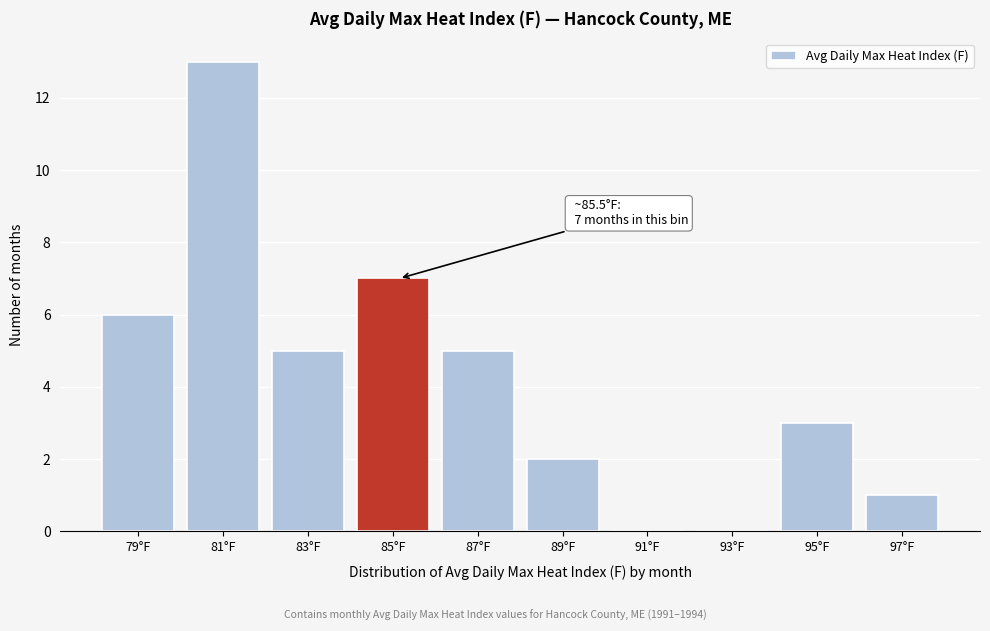

Reading right to left, transcribe all the data shown in this chart.

97°F=1	95°F=3	93°F=0	91°F=0	89°F=2	87°F=5	85°F=7	83°F=5	81°F=13	79°F=6